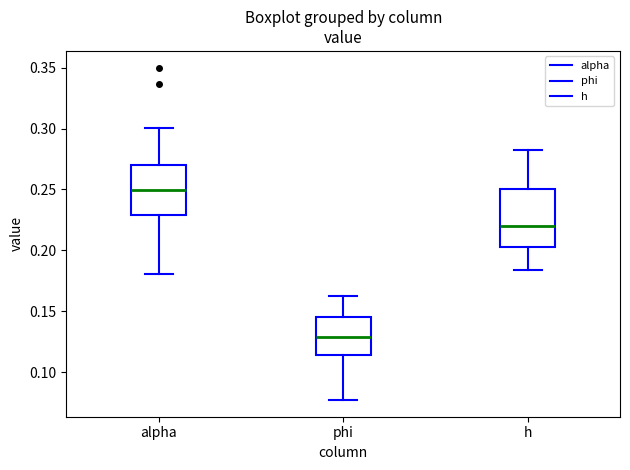

Reading left to right, transcribe this box plot: for each box, give where its median line is, the range the box spans, and where its two whiskers end, as read against the y-axis. The values are not printed on the chart, so give them approximately, as read against the axis.

alpha: median 0.250, box 0.230 to 0.270, whiskers 0.180 to 0.300
phi: median 0.130, box 0.115 to 0.145, whiskers 0.075 to 0.165
h: median 0.220, box 0.205 to 0.250, whiskers 0.185 to 0.280